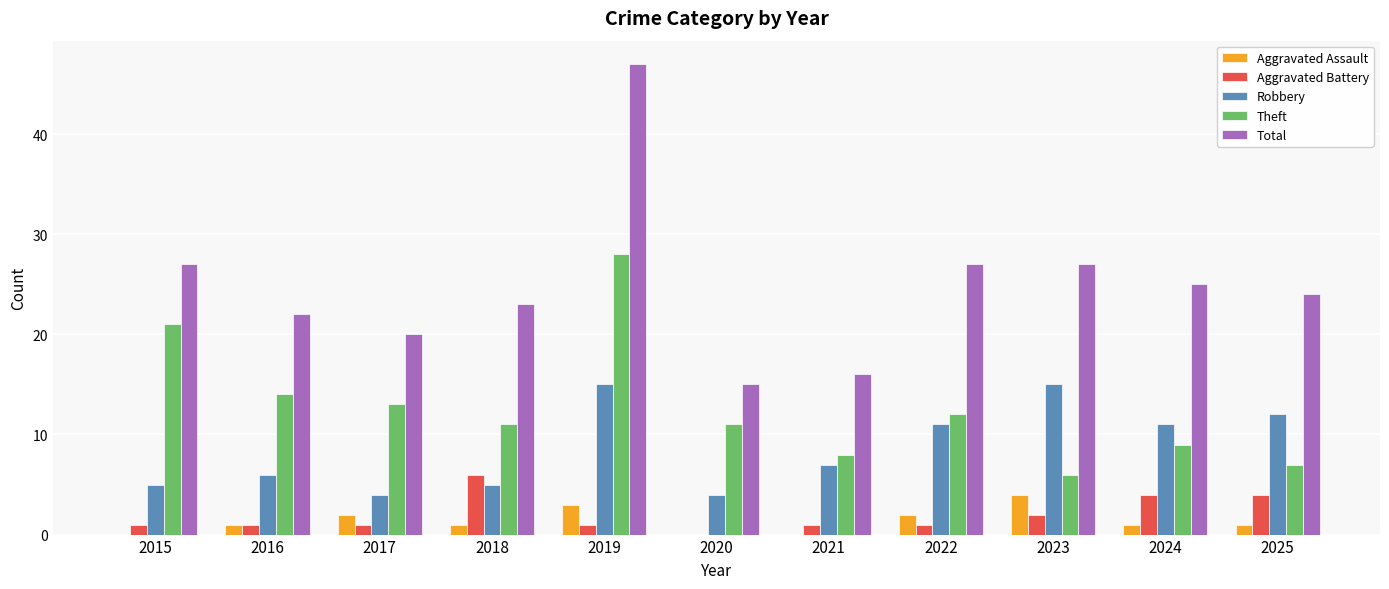

How many categories are shown in the chart?

11